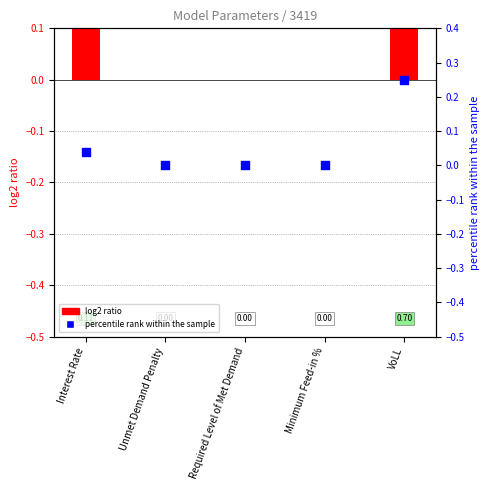

Which series contains the lowest Y value?

log2 ratio